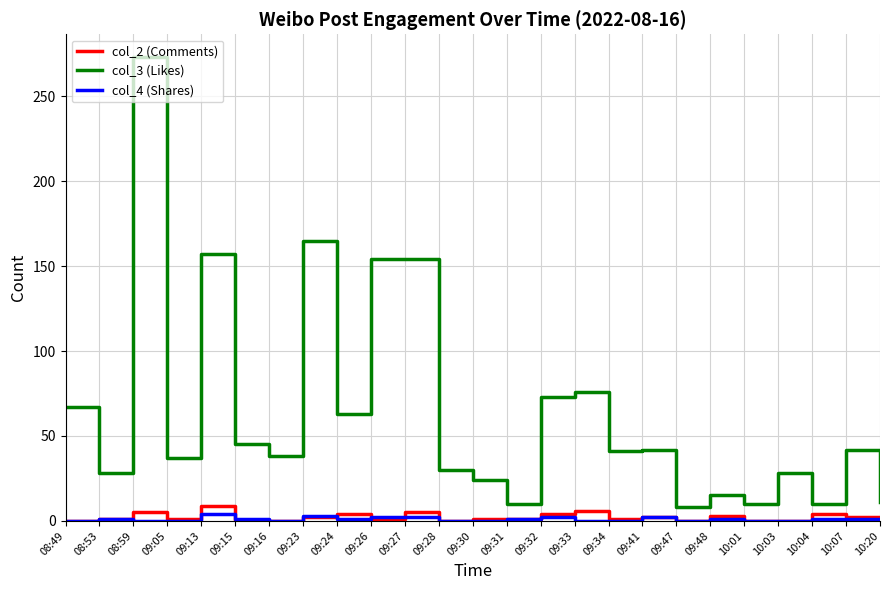

Rank the series by their maximum value, from highest to lowest.

col_3 (Likes), col_2 (Comments), col_4 (Shares)